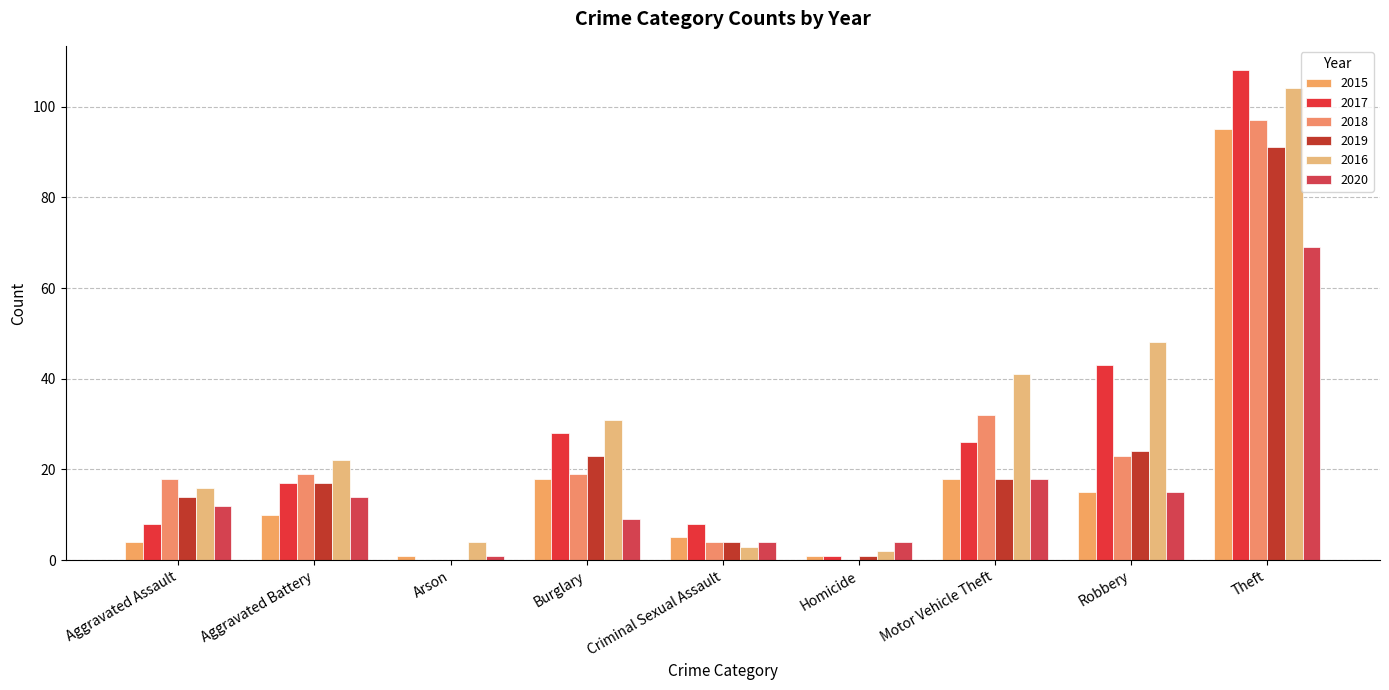

At which label does 2017 first exceed 17?

Burglary